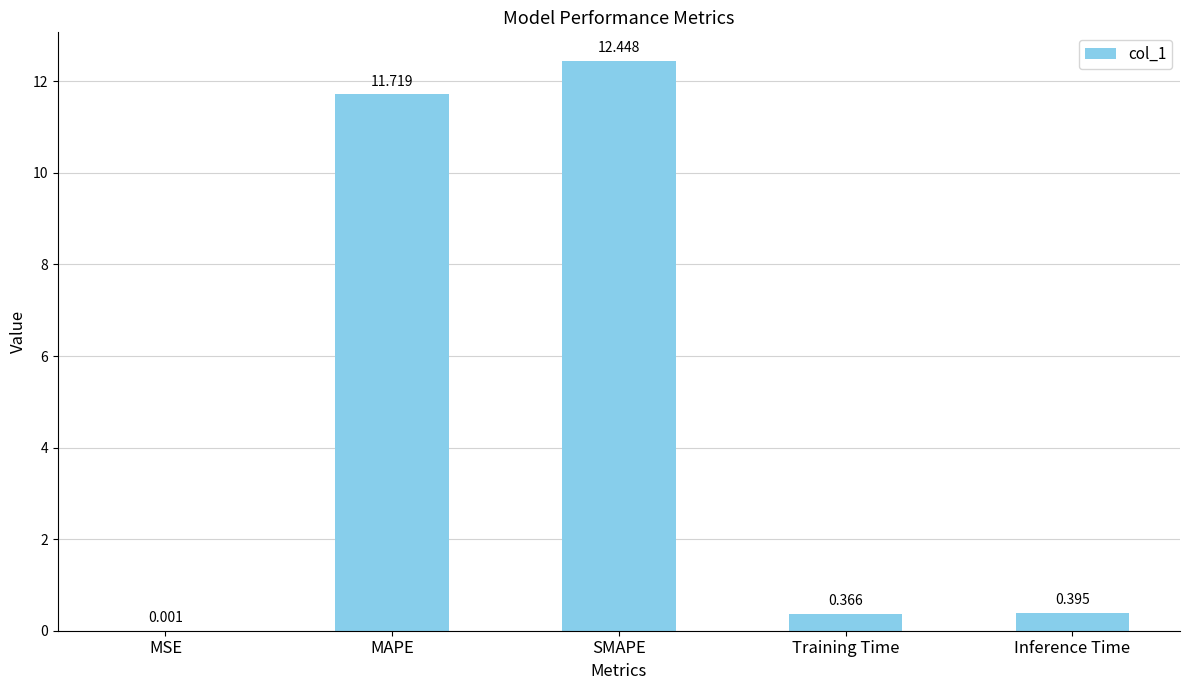

Are the bars grouped side by side (vs. stacked)?

No